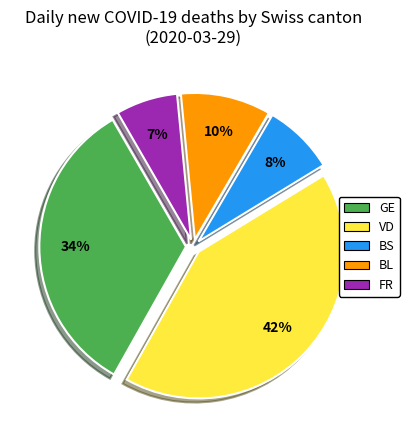

To the nearest percent, what percentage of the pie is VD?

42%